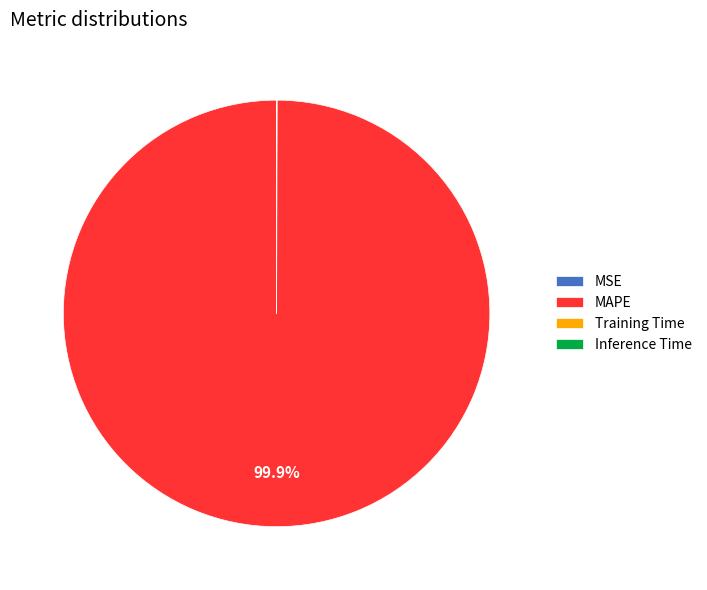

Does any single category account for the majority?

Yes